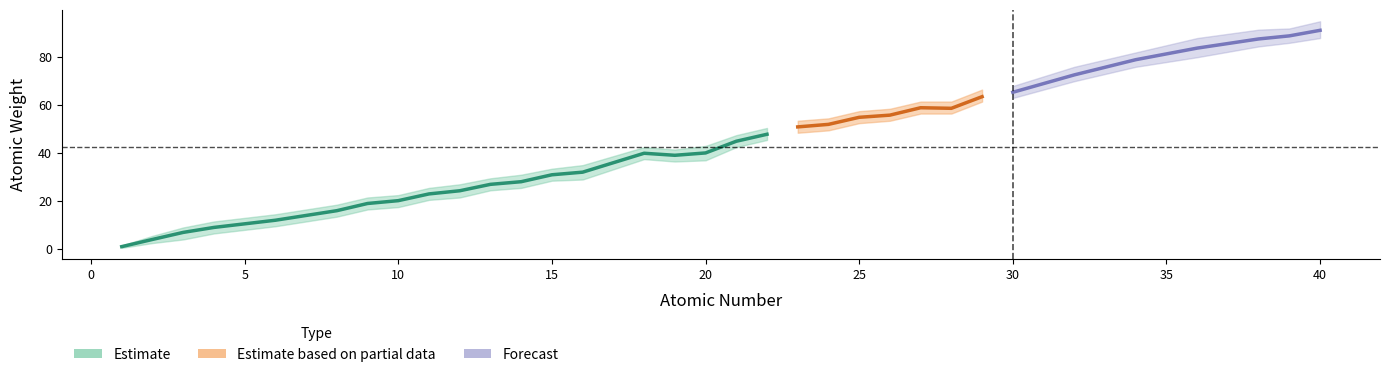

True or false: lower_ci and atomic_weight intersect in this chart.

False